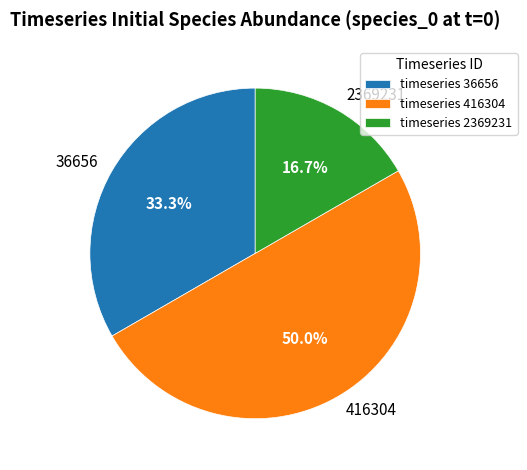

Is 36656 the majority of the pie?

No